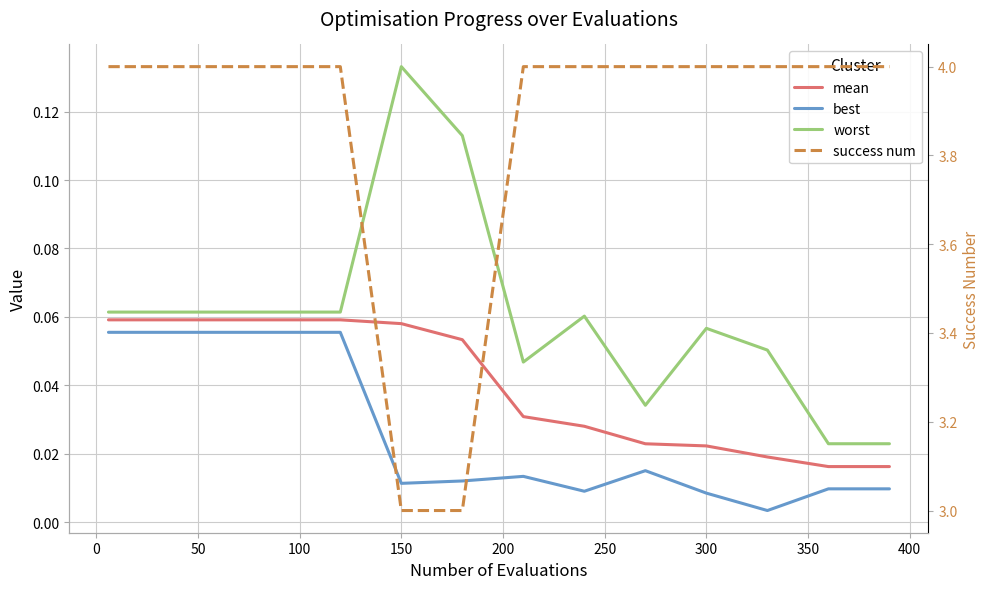

The value of worst at 0 is 0.1. True or false?

True